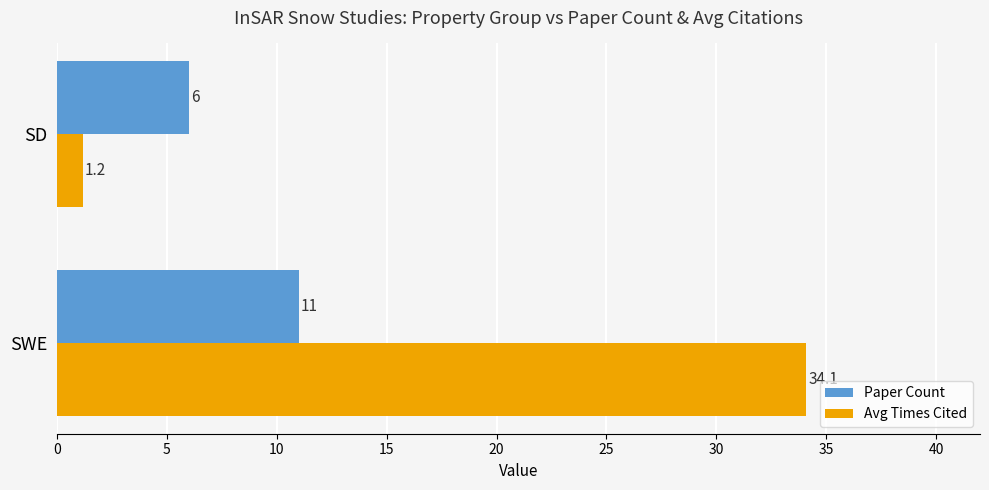

Read the Paper Count value at SD.

6.0